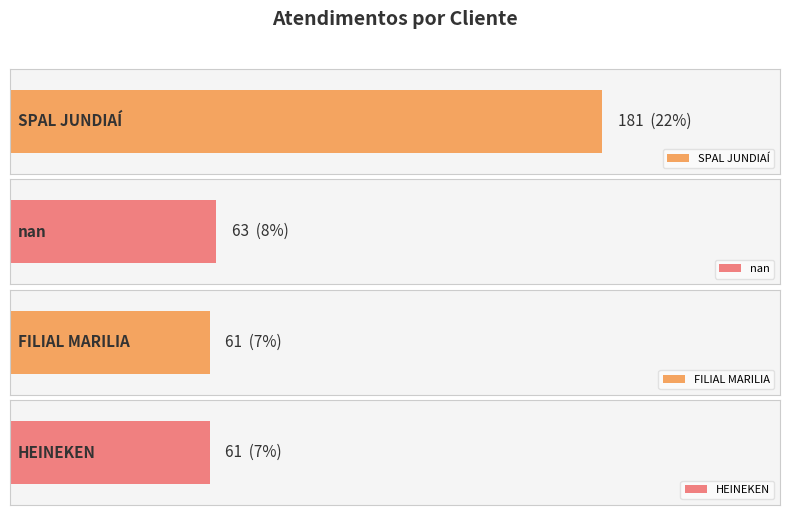

What is the difference between the values at nan and HEINEKEN?

2